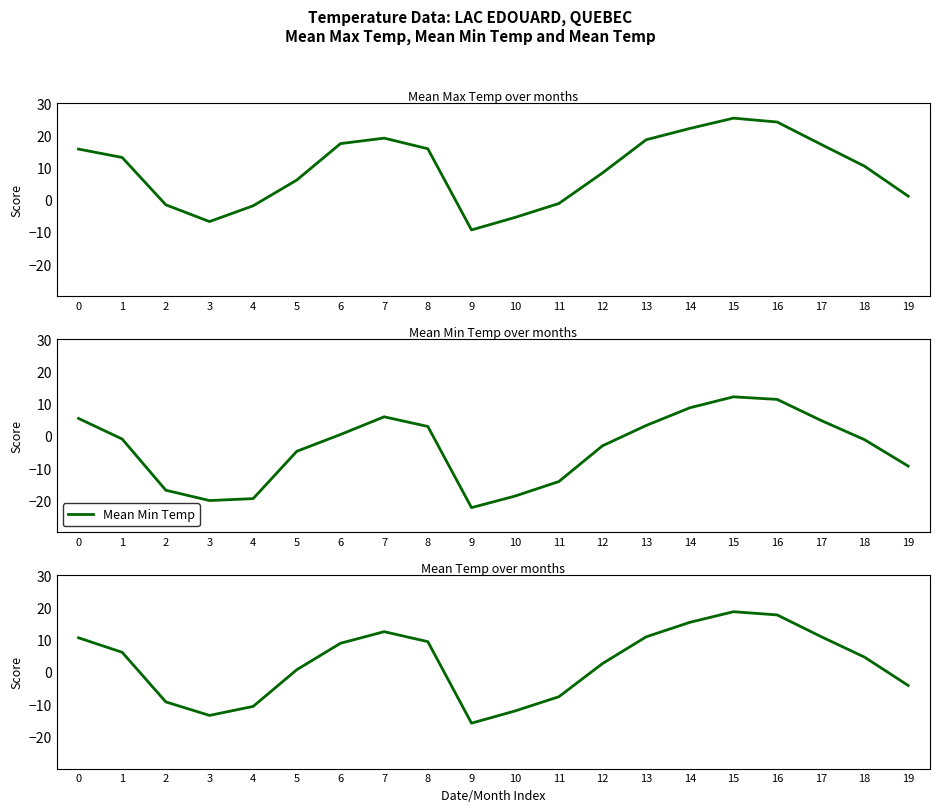

True or false: Mean Max Temp has more than 1 points higher than both neighbors.

True